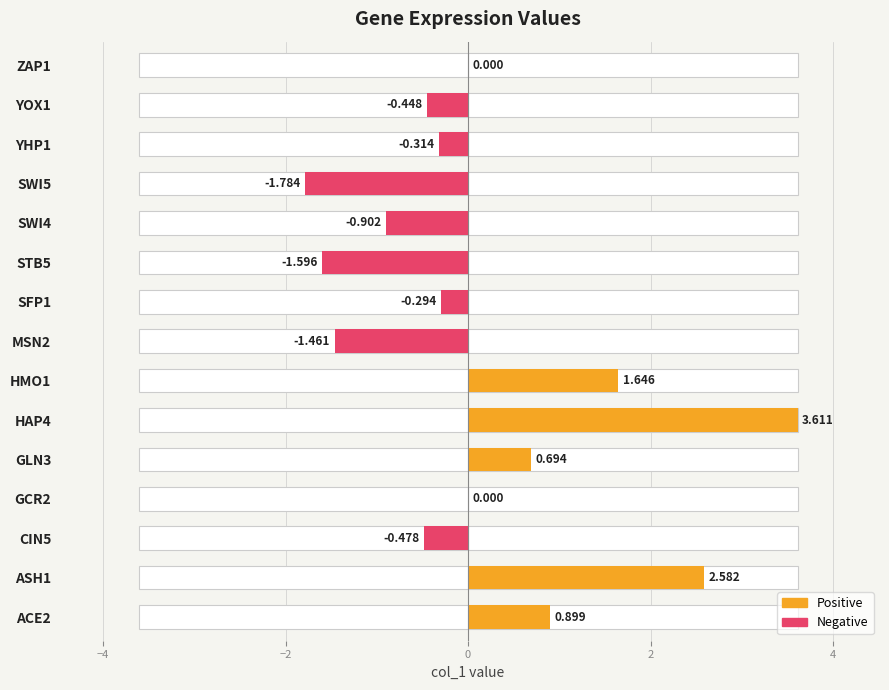

Are the bars grouped side by side (vs. stacked)?

No